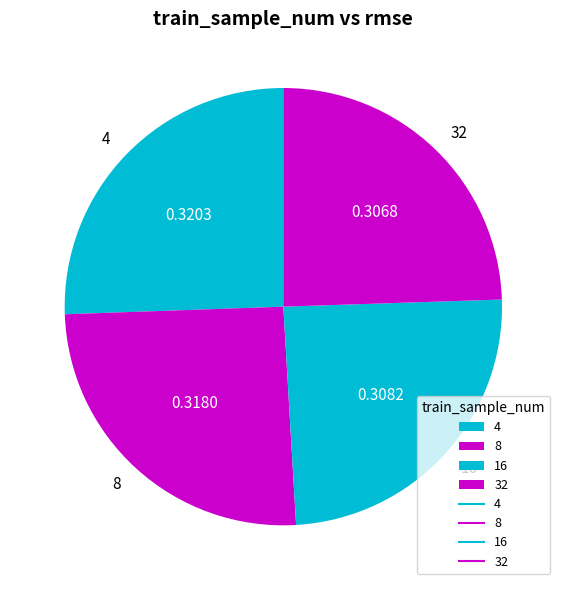

Which has a higher value, 8 or 16?

8